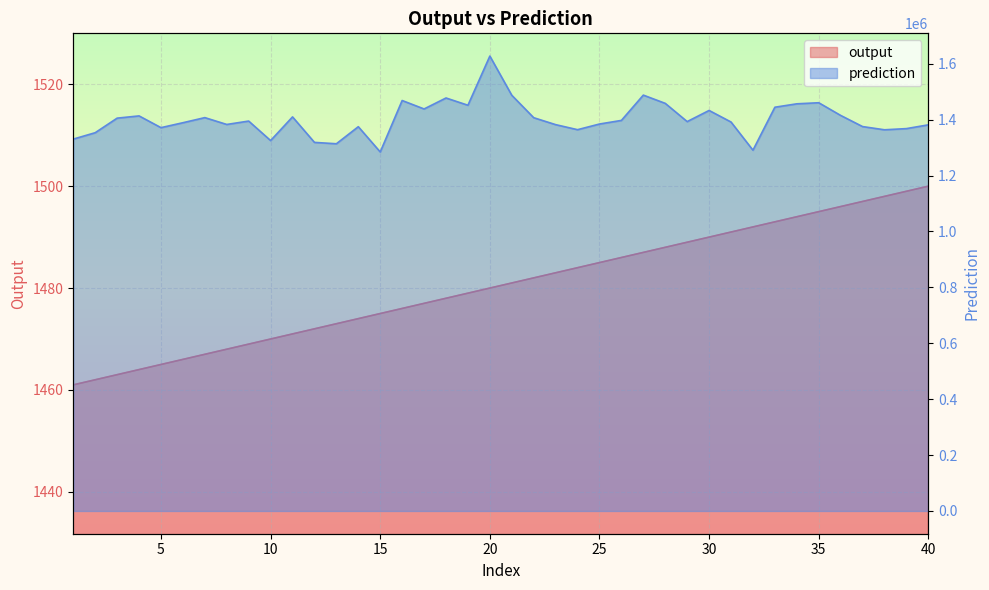

True or false: output and prediction intersect in this chart.

False